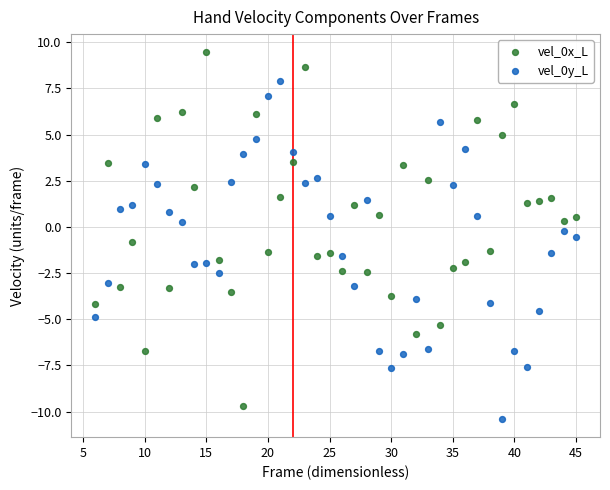

Which series reaches the maximum Y coordinate?

vel_0x_L